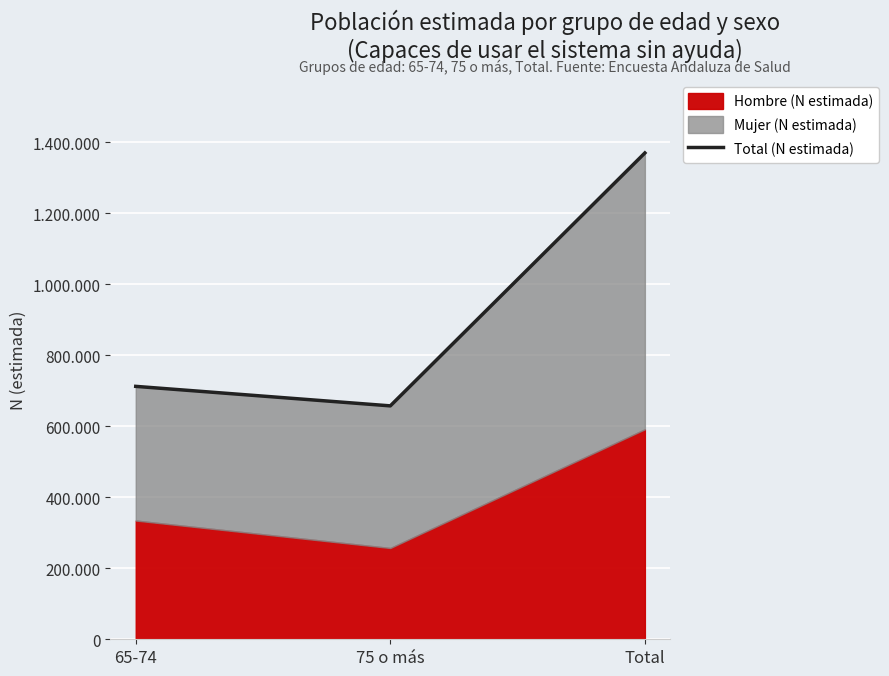

Reading left to right, what are all the values shown in this chart?

712092	657167	1369259